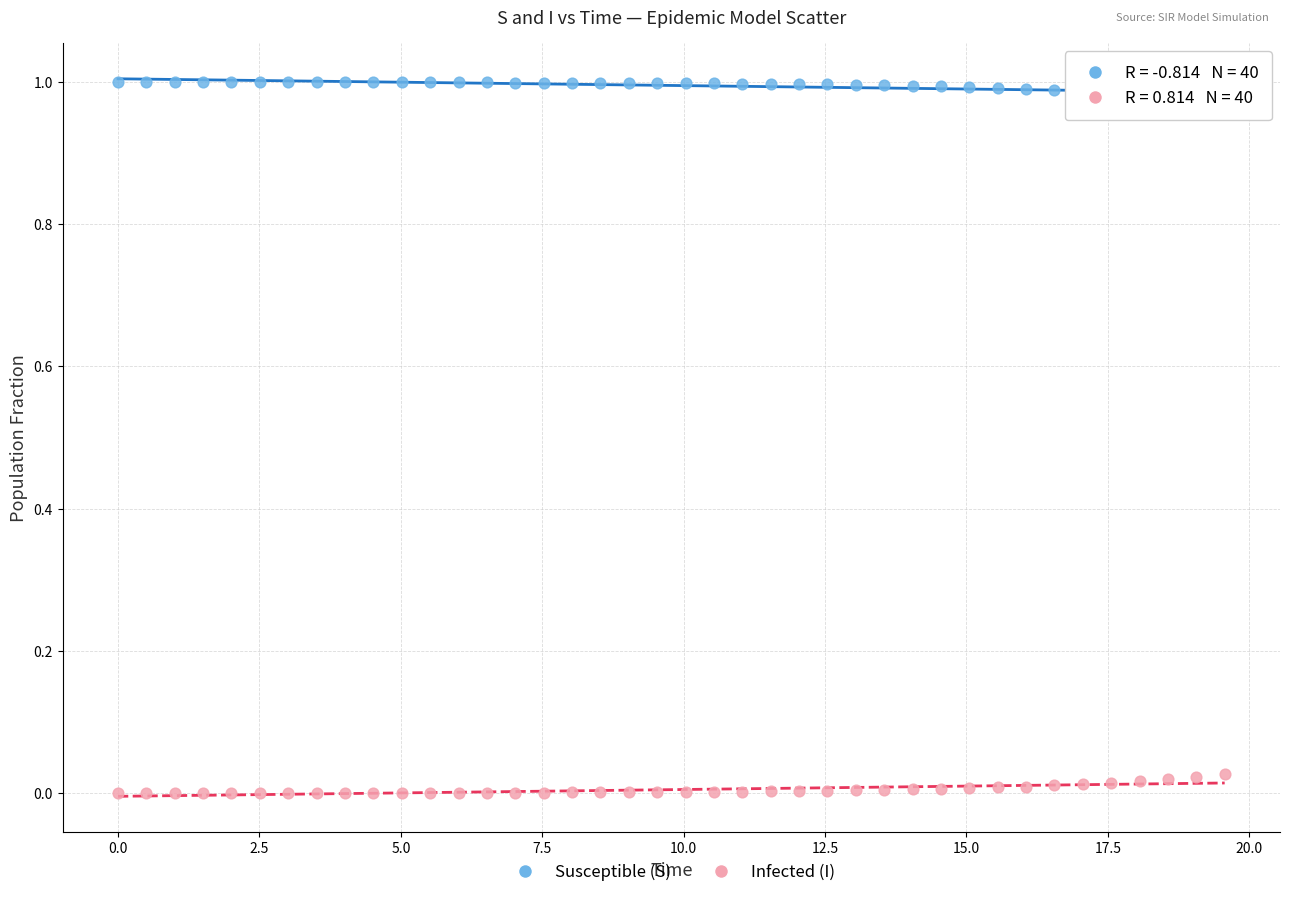

What are all the series names shown in the legend?

Susceptible (S), Infected (I)